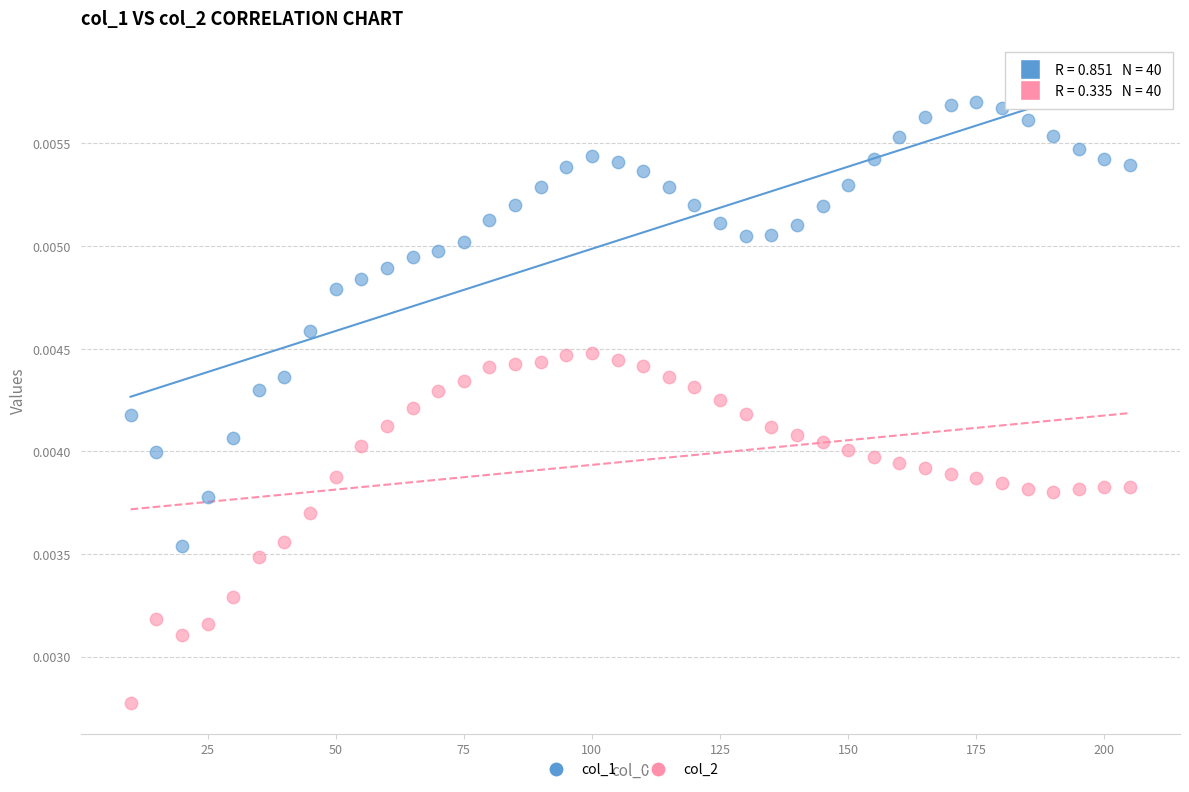

Which series reaches the minimum Y coordinate?

col_2